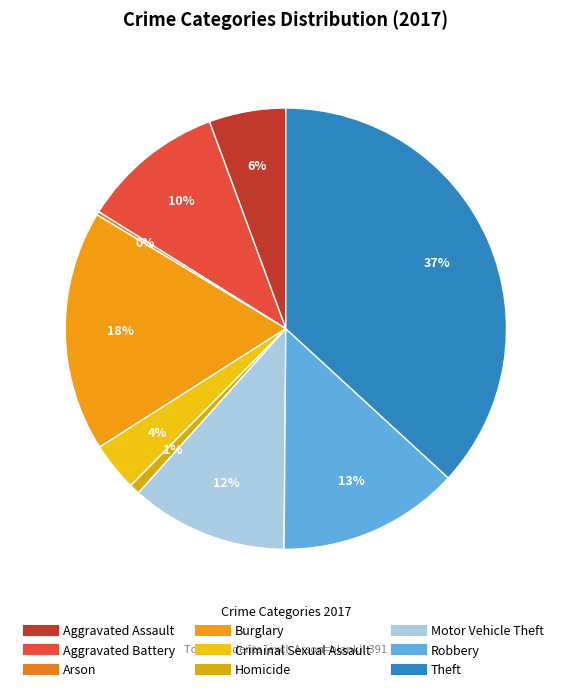

Between Theft and Burglary, which is larger?

Theft